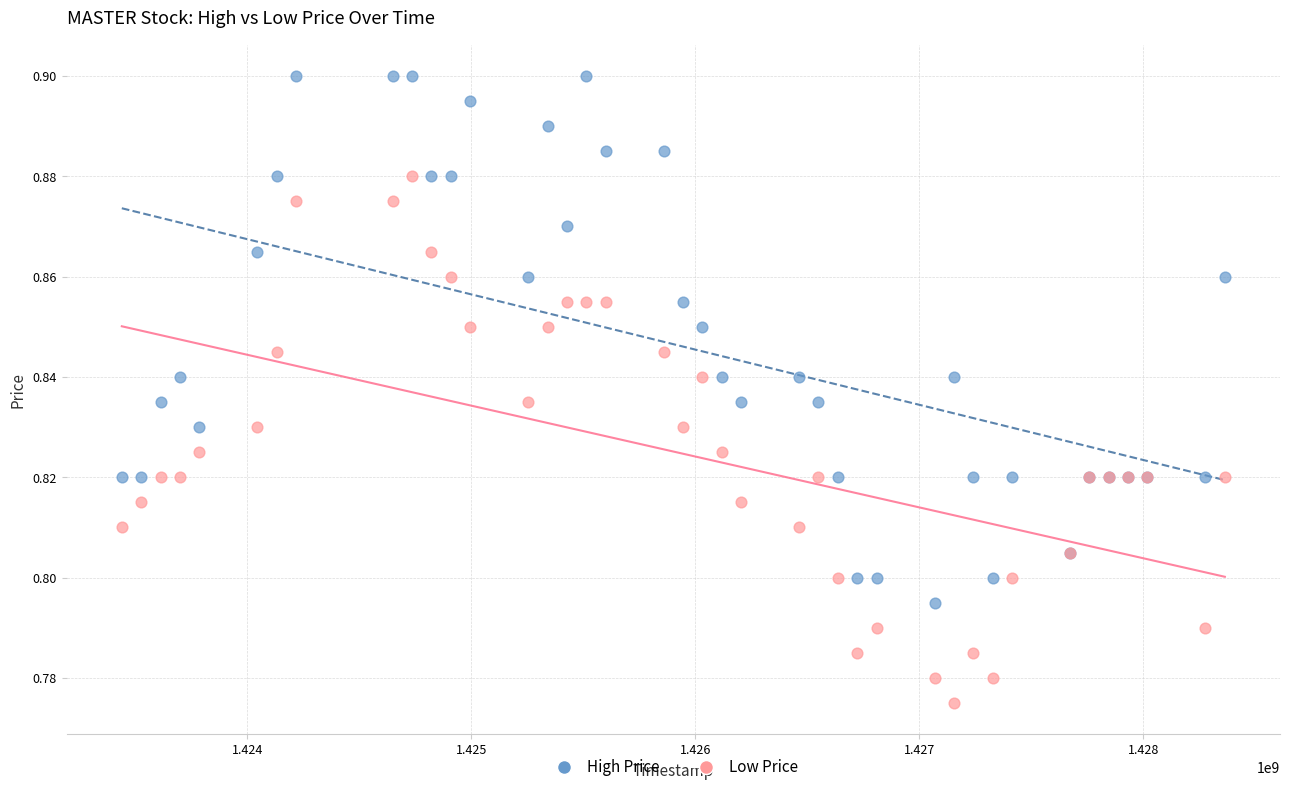

Which series contains the lowest Y value?

Low Price